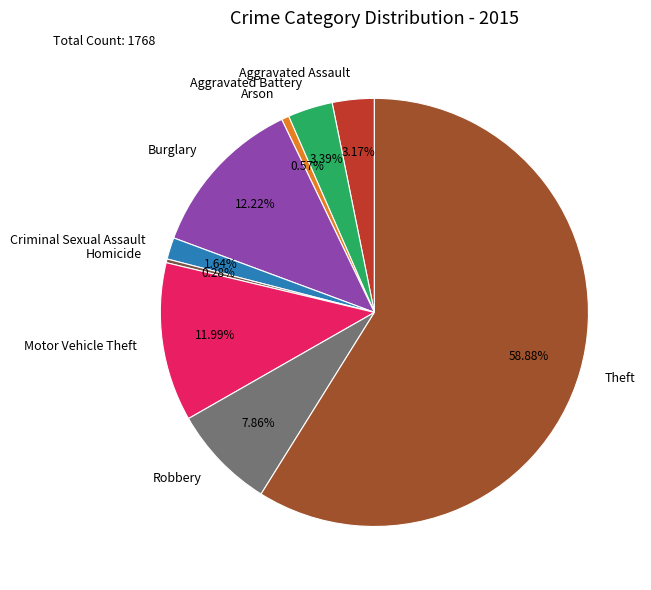

Combined, do Criminal Sexual Assault and Theft account for over 50%?

Yes